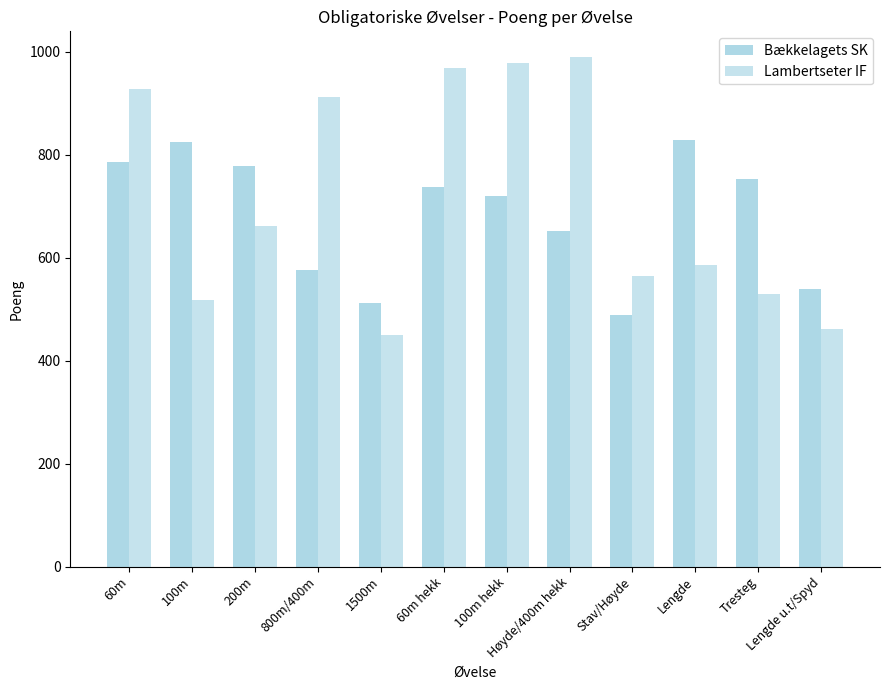

At which label does Bækkelagets SK reach its peak?

Lengde